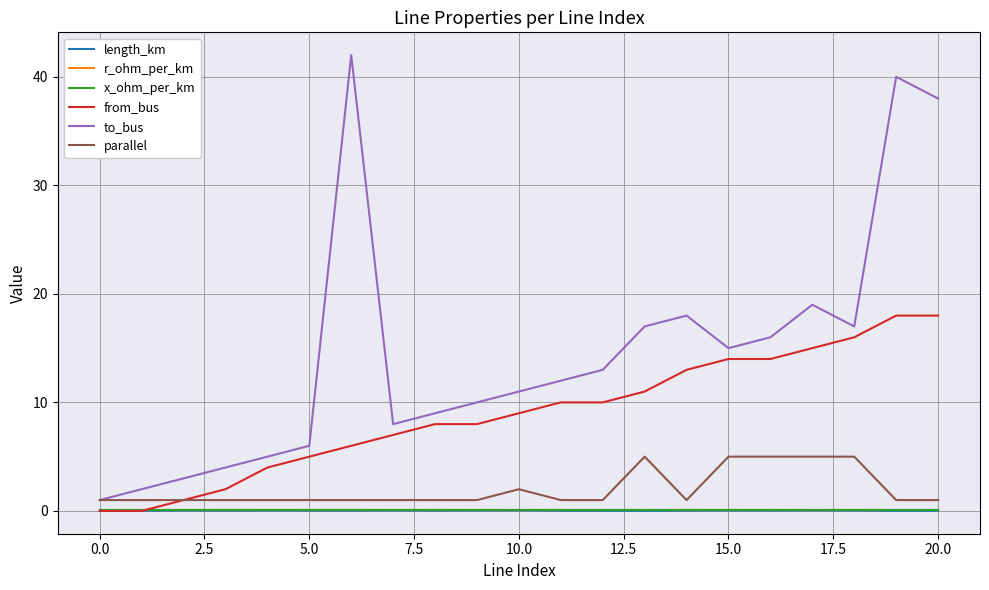

What is the greatest value displayed?

42.0